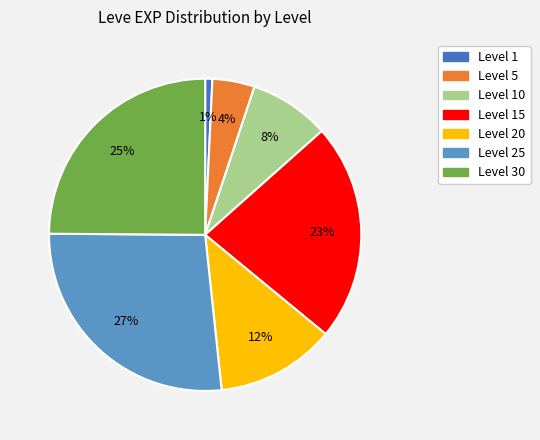

Is there any slice that represents more than half of the pie?

No